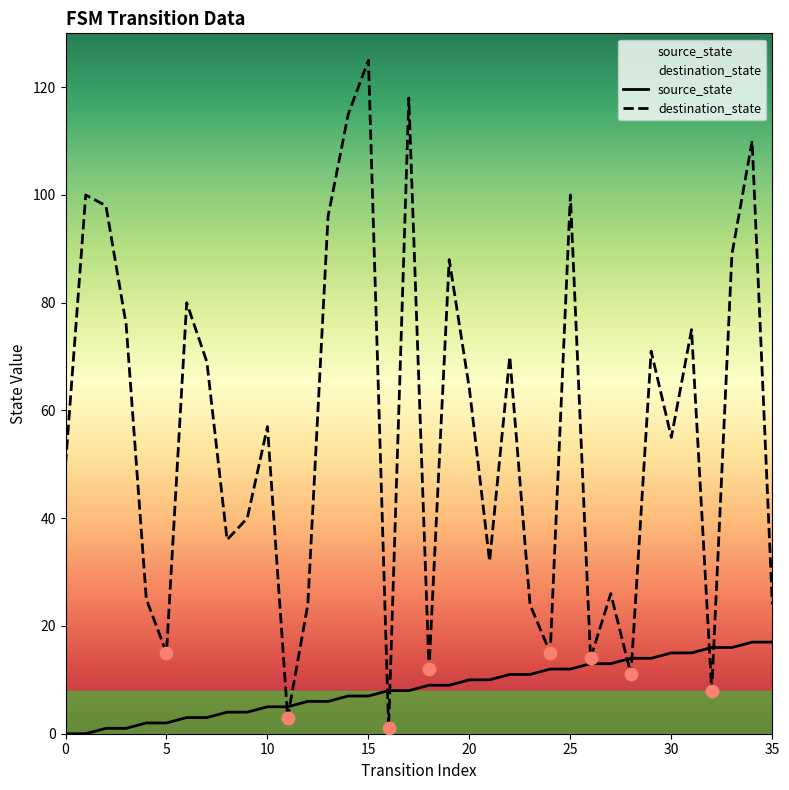

Which series has the widest spread of Y values?

destination_state